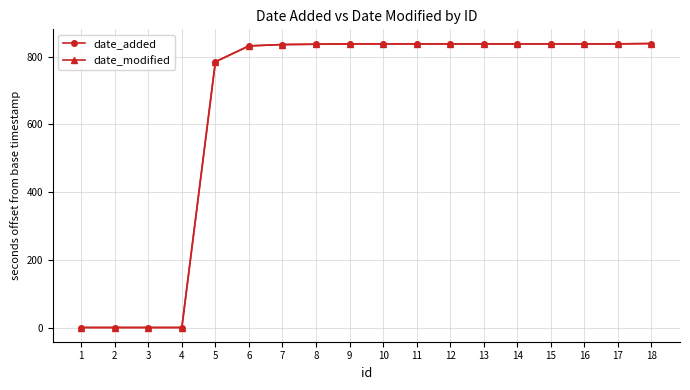

Which category has the highest value across all series?

18